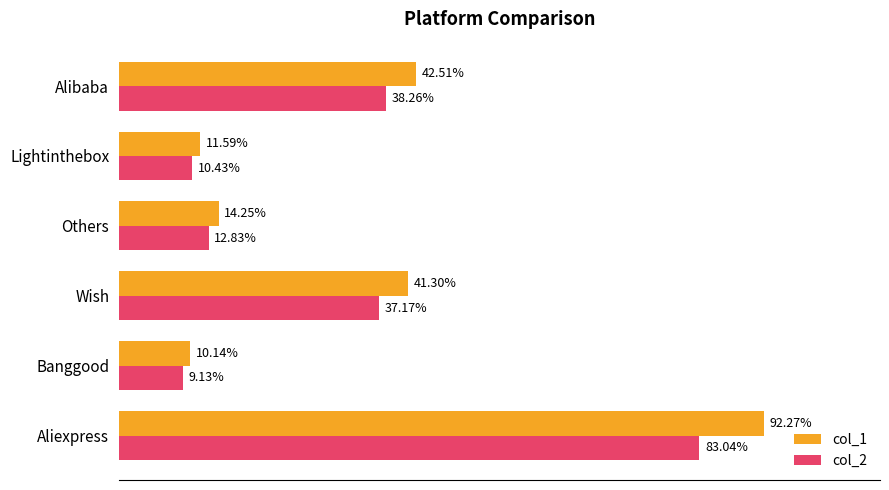

At which label is col_1 closest to 51?

Alibaba